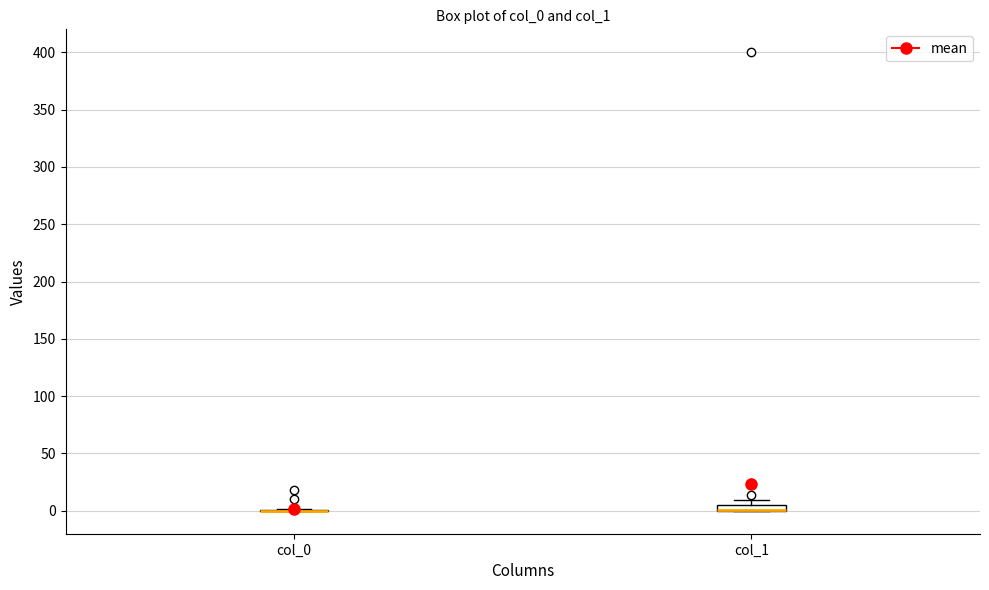

Where is the lower edge of the box for col_1 on the y-axis? The values are not printed on the chart, so give them approximately, as read against the axis.

0